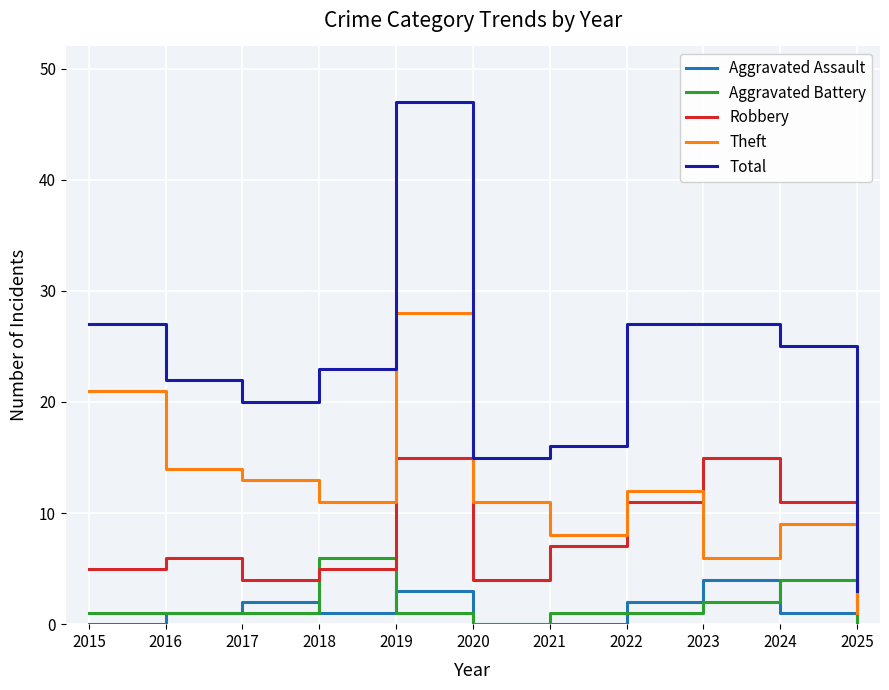

What is the sum of all Theft values?

134